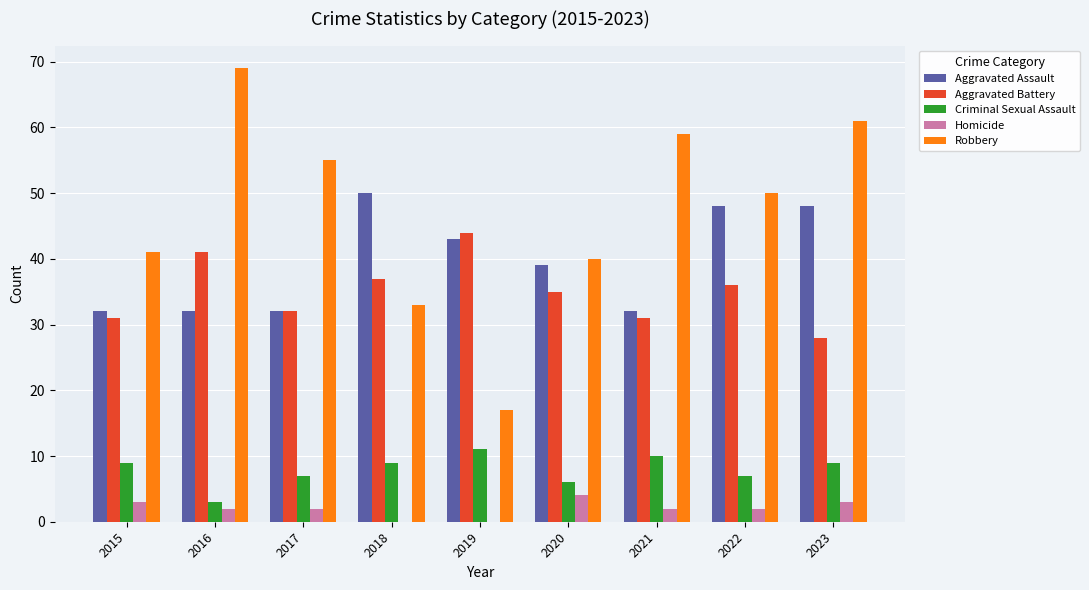

Count the number of categories in the chart.

9